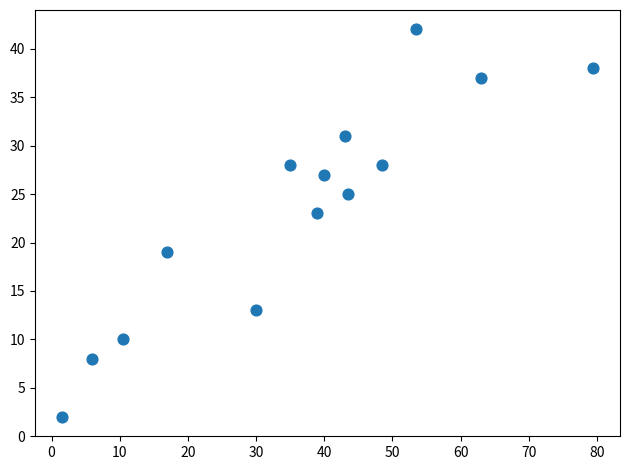

What is the range of Y values (max minus min)?

40